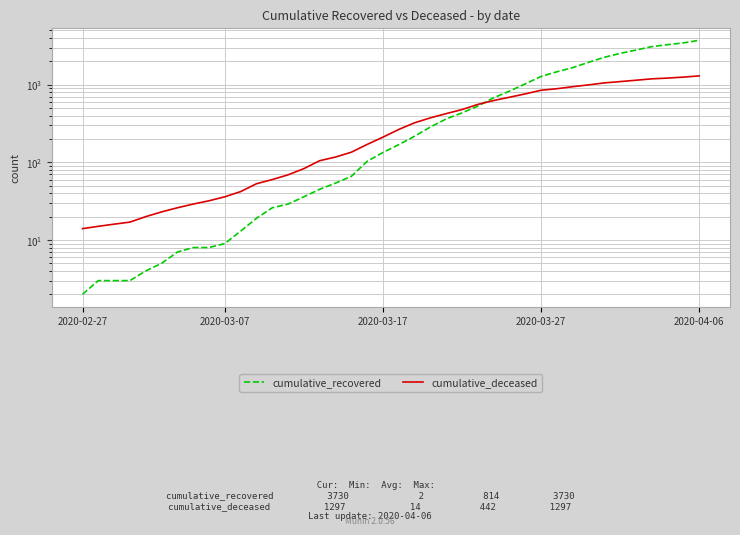

What is the maximum value for cumulative_recovered?

3730